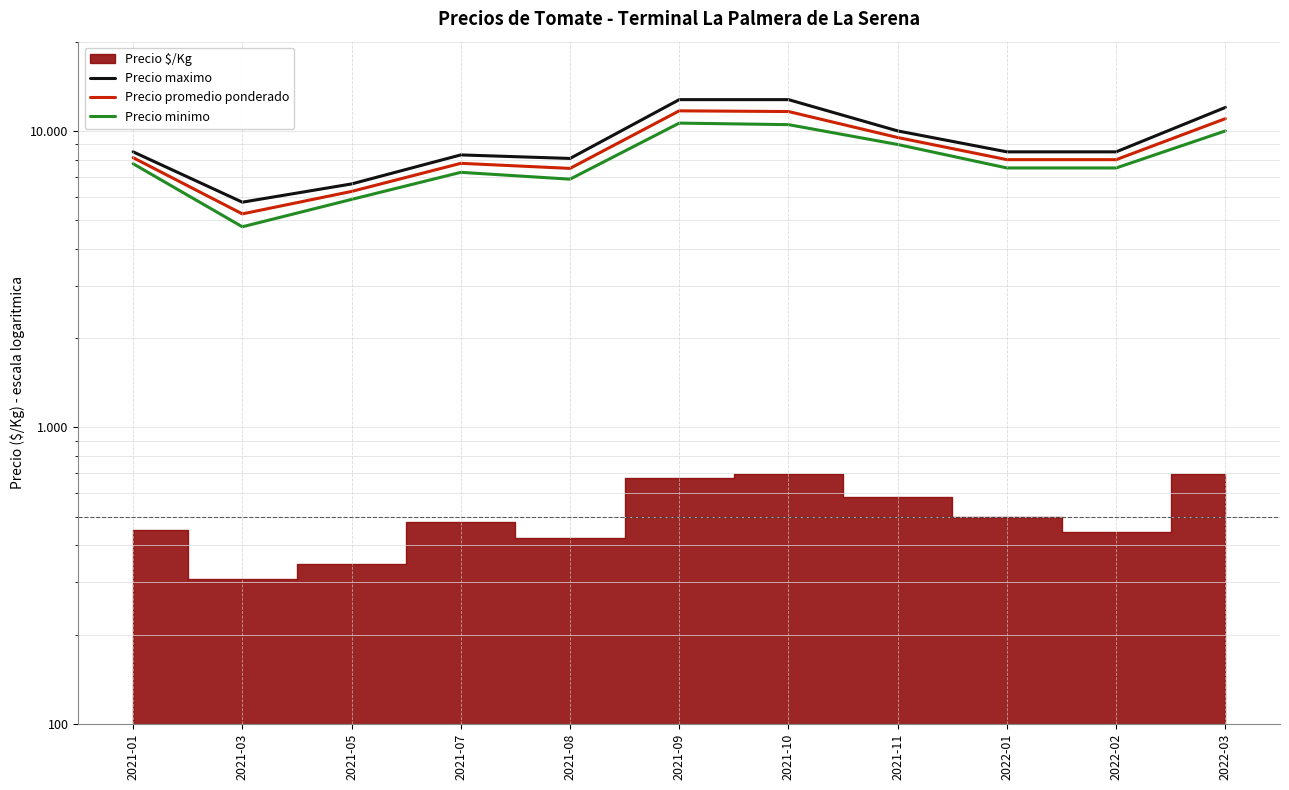

Which category has the highest value across all series?

2021-09